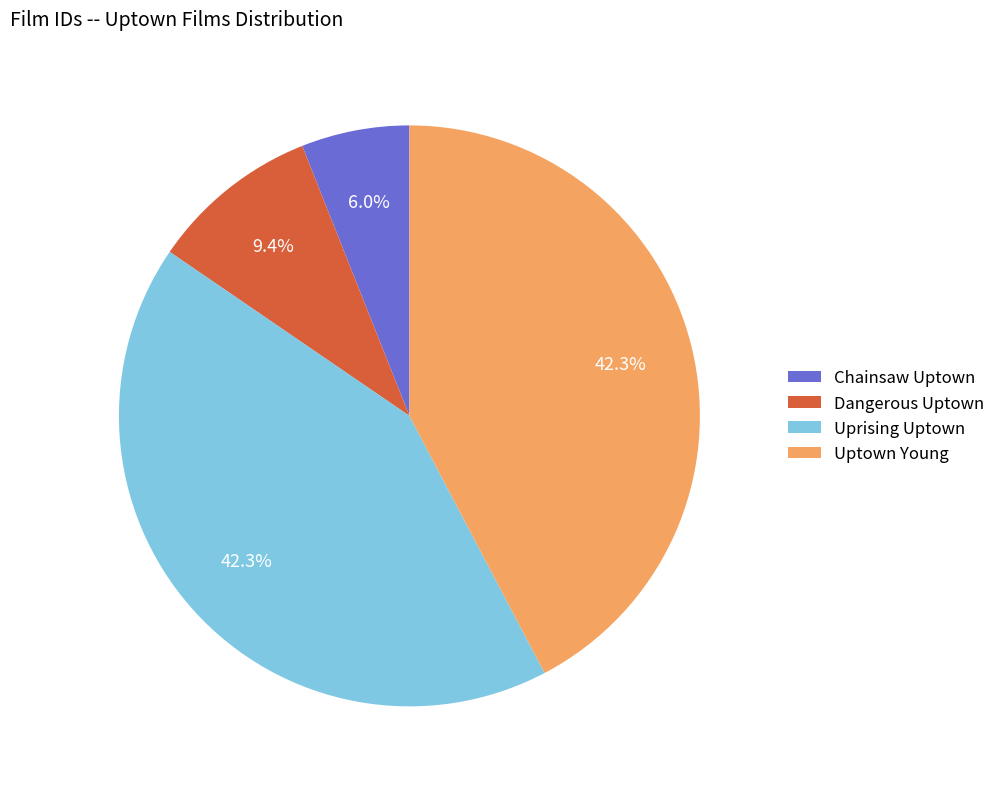

Which category has the smallest portion of the pie?

Chainsaw Uptown